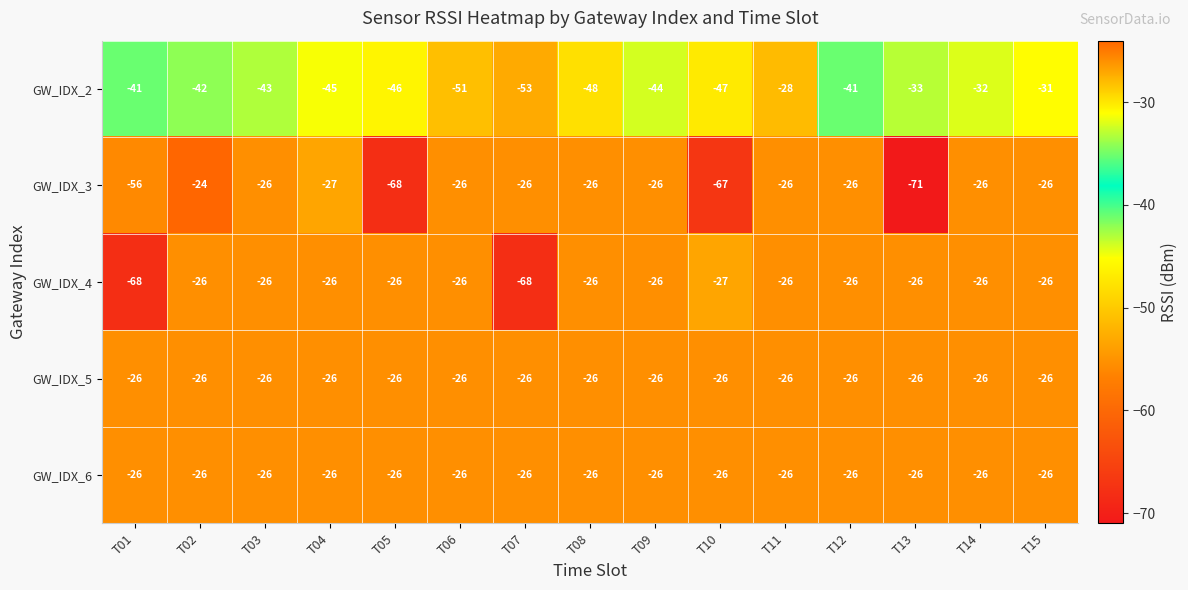

The GW_IDX_4 series shows -39 at T06. True or false?

False